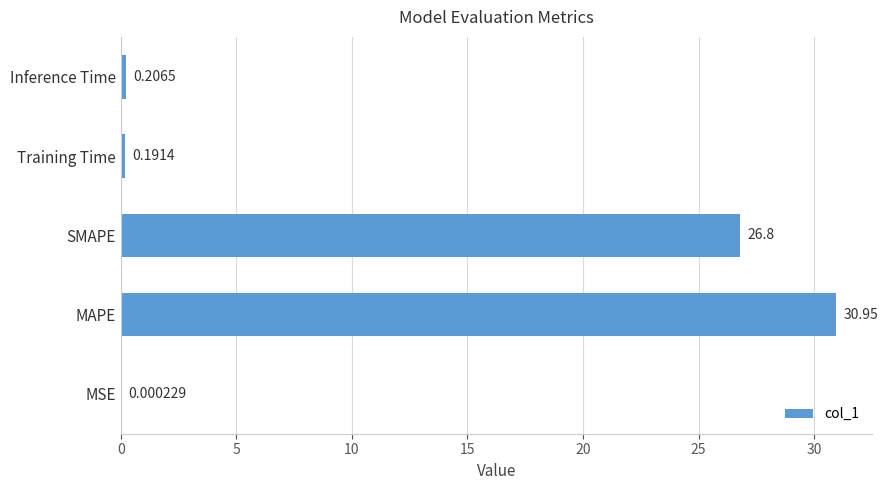

Which has a higher value, MSE or MAPE?

MAPE